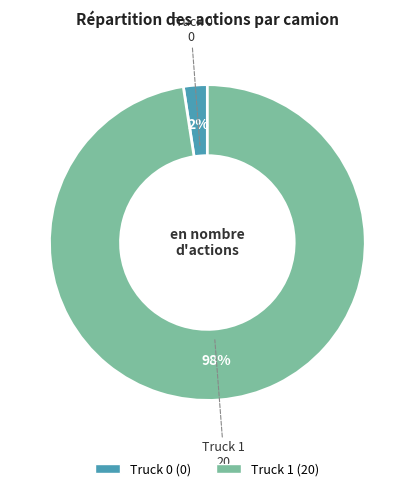

The Truck 1 slice represents 98% of the pie. True or false?

True